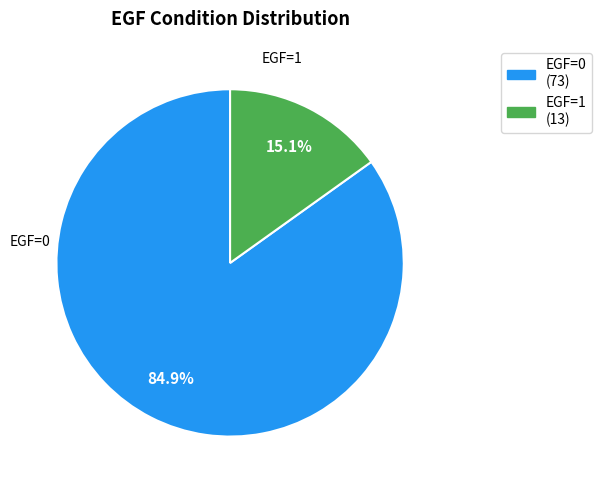

Is it true that EGF=0 is 92% of the pie?

False